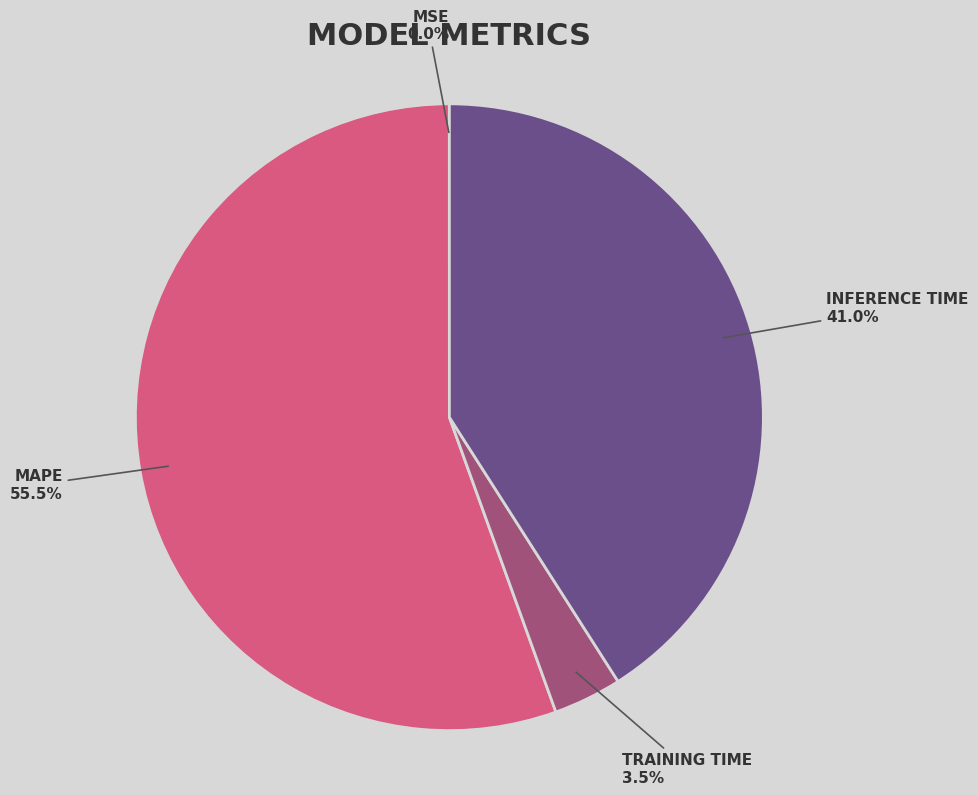

Does any single category account for the majority?

Yes